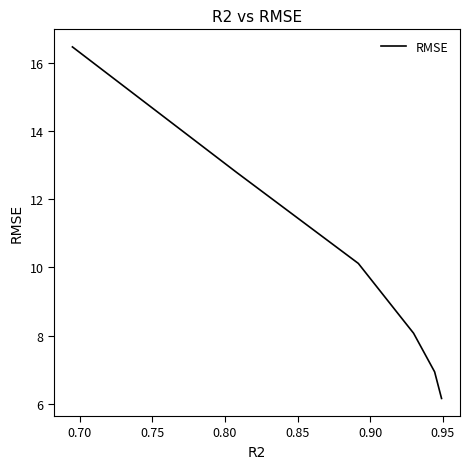

What is the difference between the maximum and minimum values?

10.3